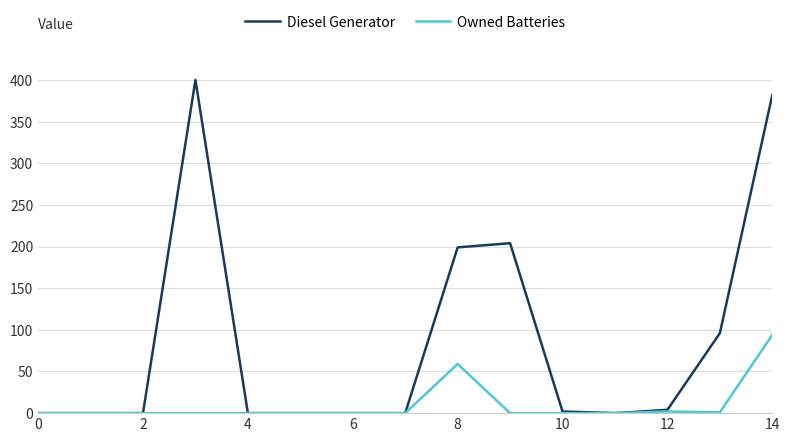

List the series in order of their overall mean, lowest first.

Owned Batteries, Diesel Generator